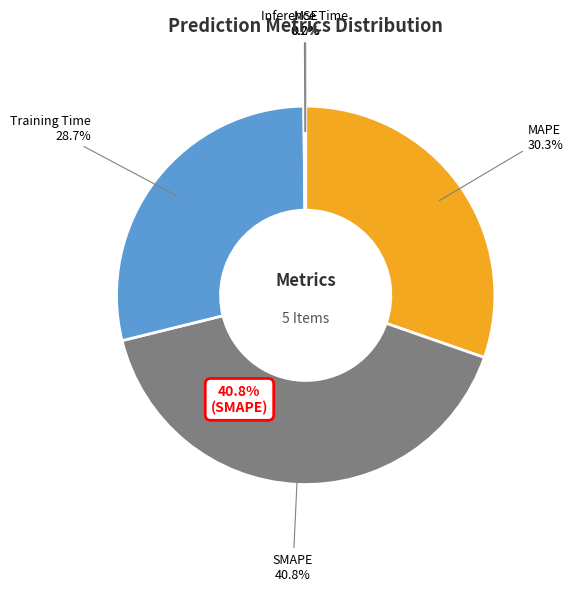

To the nearest percent, what is the difference between the largest and smallest slice percentages?

41%